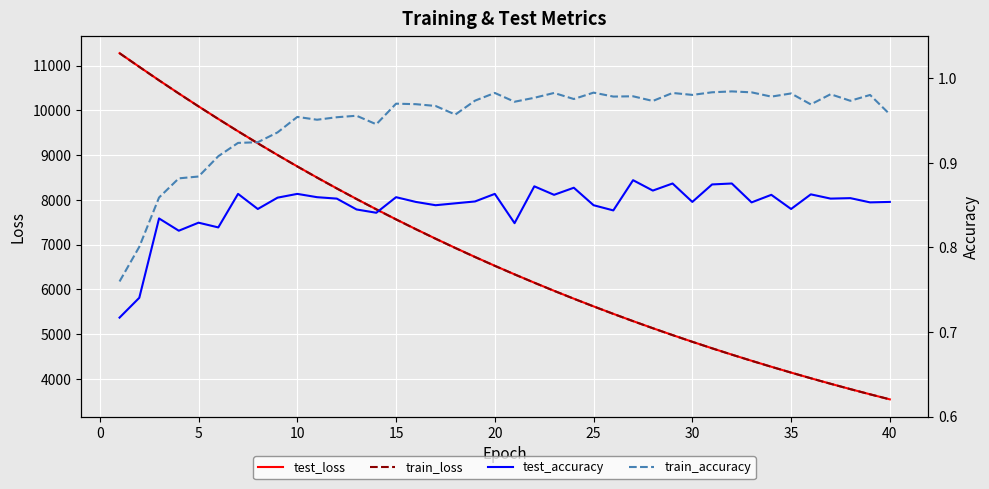

What is the difference between the second highest and second lowest values in the train_accuracy series?

0.2